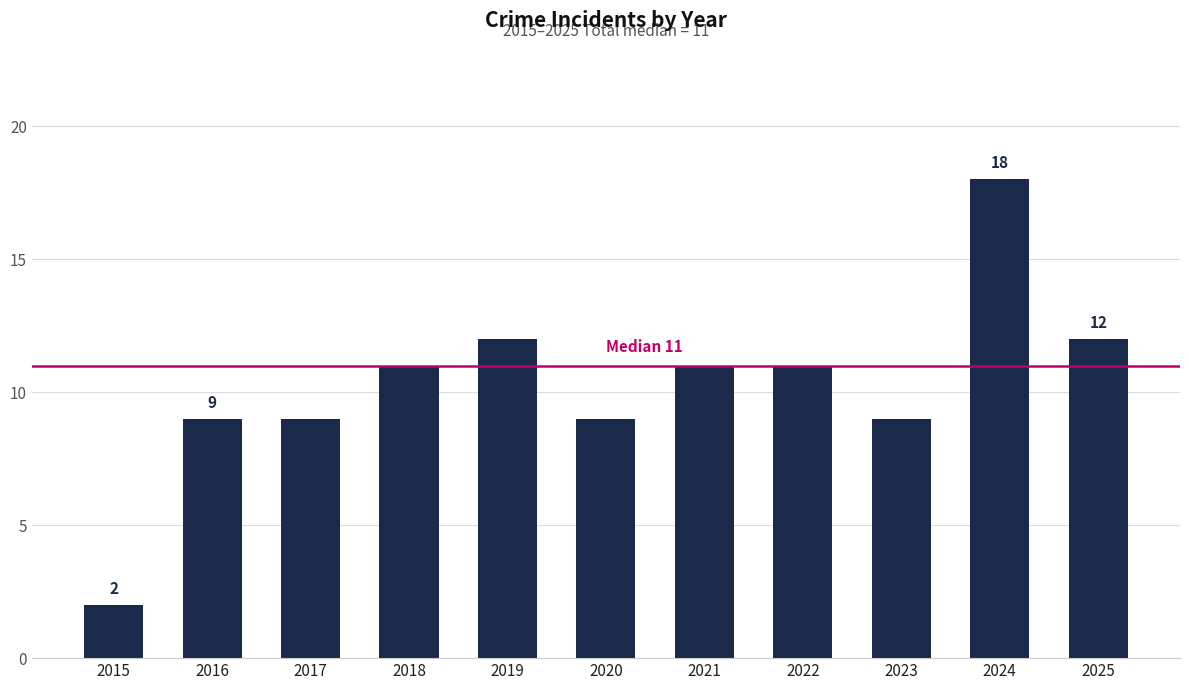

What is the approximate value at 2016?

9